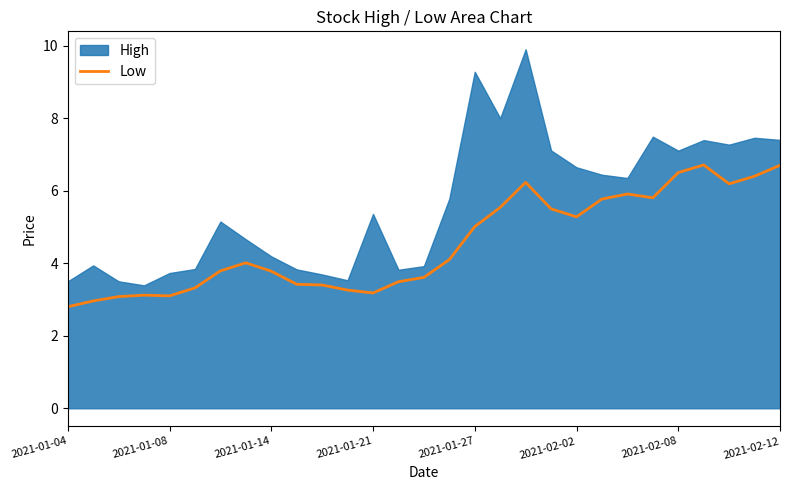

What is the minimum value for Low?

2.8